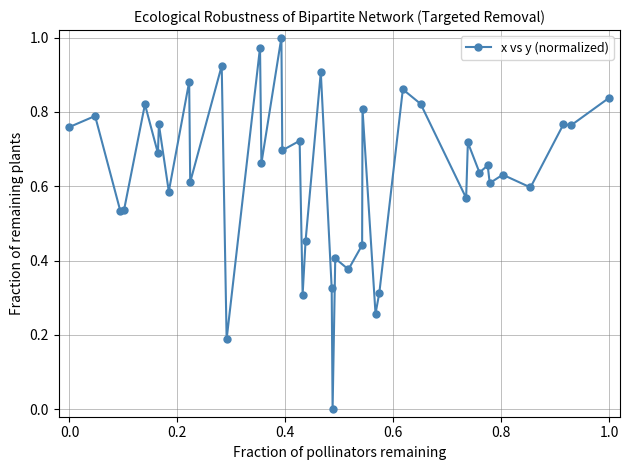

What is the sum of all values?

25.2